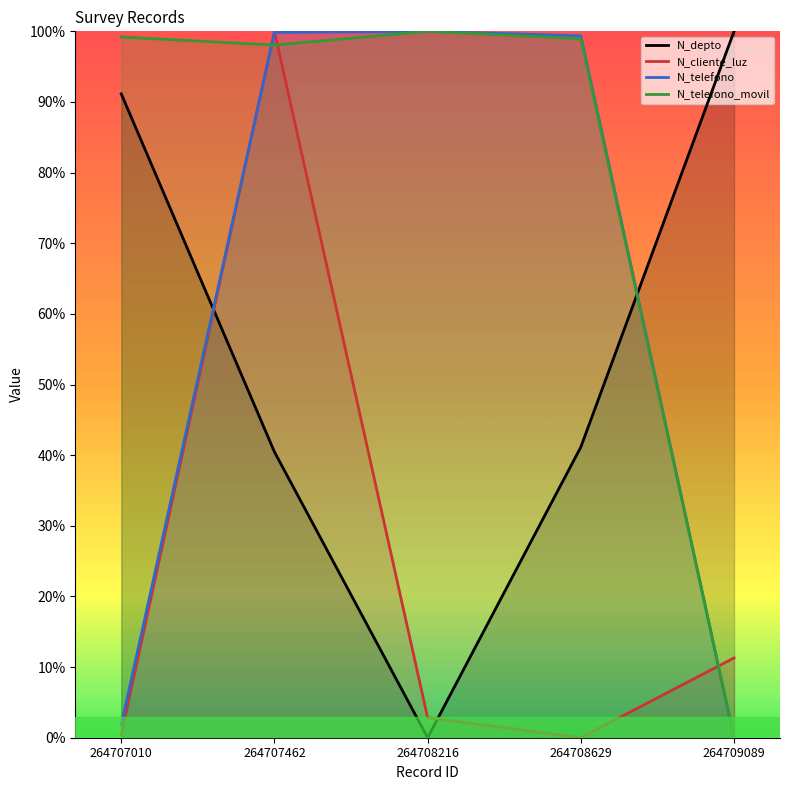

What is the value of the N_telefono_movil point at the 4th from the left?

99.0